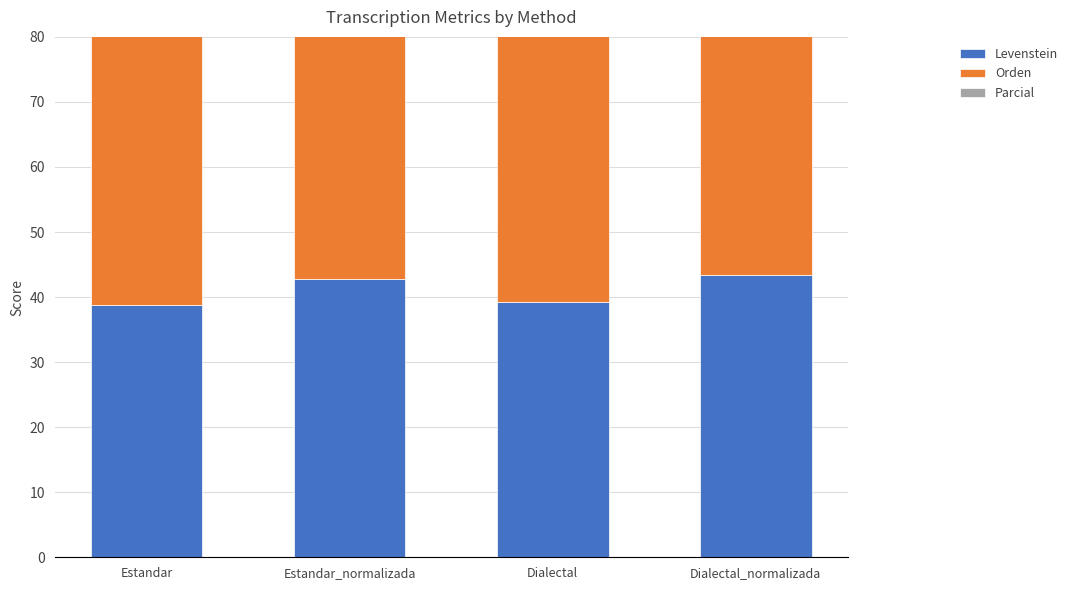

What is the difference between the maximum and minimum values in the Parcial series?

8.5